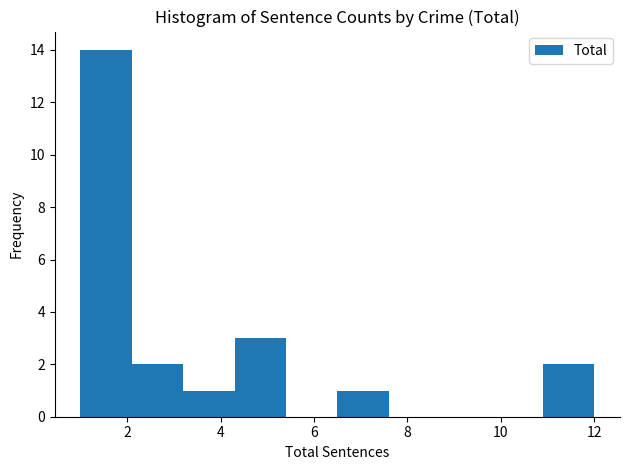

How tall is the bar that spans 2.1 to 3.2 on the x-axis? Neither the bar edges nor the heights are printed on the chart, so give them approximately, as read against the axes.

2